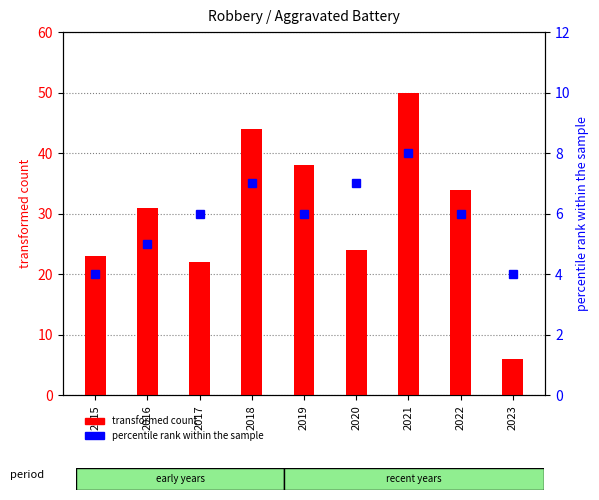

List the series in order of their peak value, lowest first.

percentile rank within the sample, transformed count